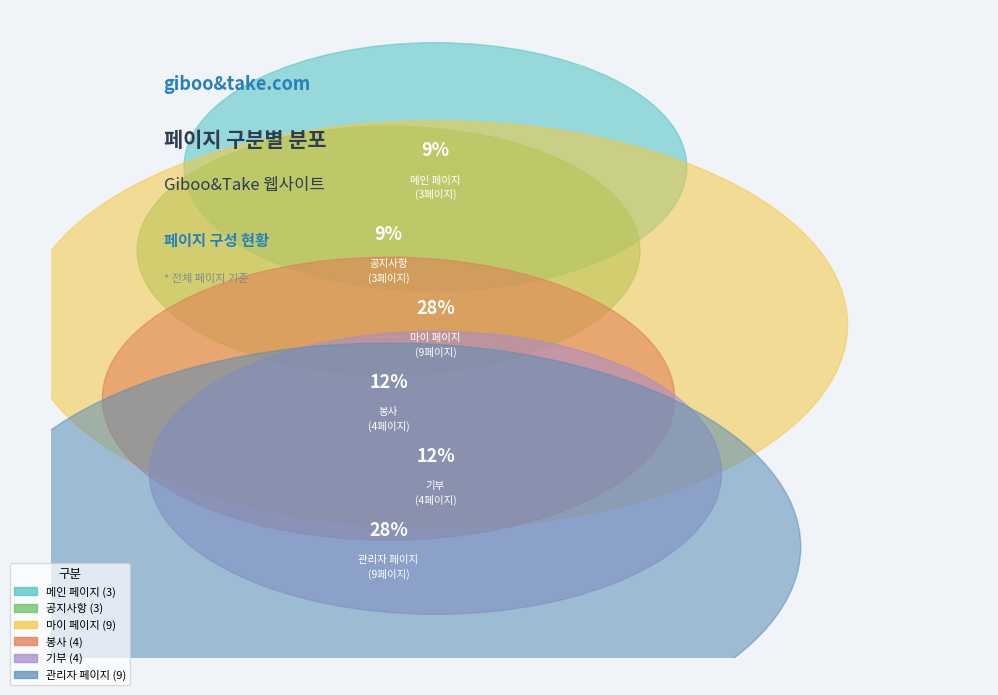

What is the change in value from 봉사 to 관리자 페이지?

+5